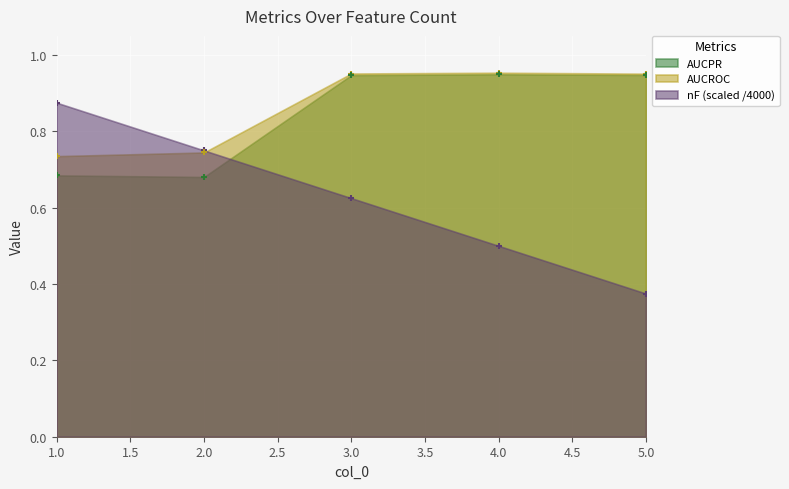

What are all the series names shown in the legend?

nF, AUCROC, AUCPR